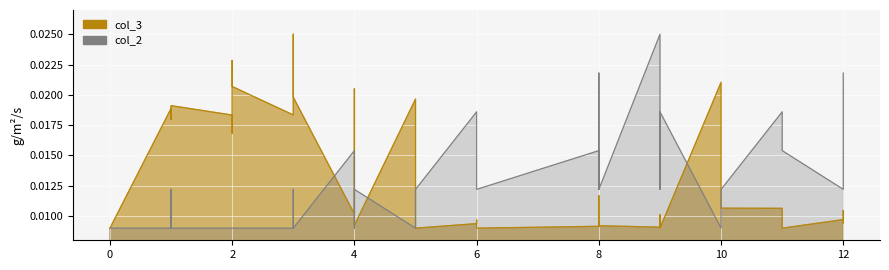

Between which two adjacent categories do col_2 and col_3 first intersect?

3 and 4